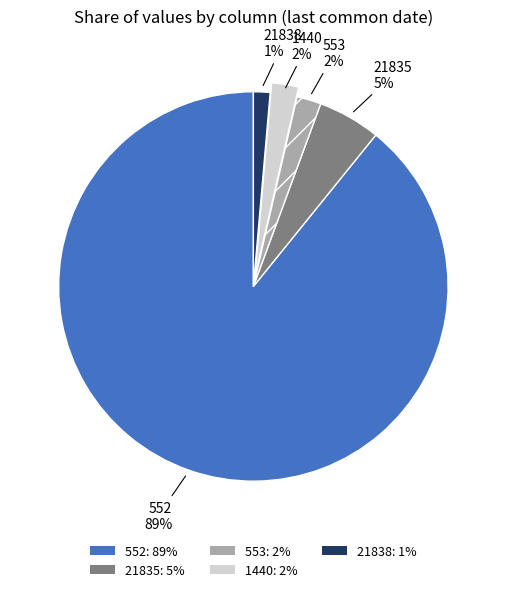

Between 21835 and 553, which is larger?

21835